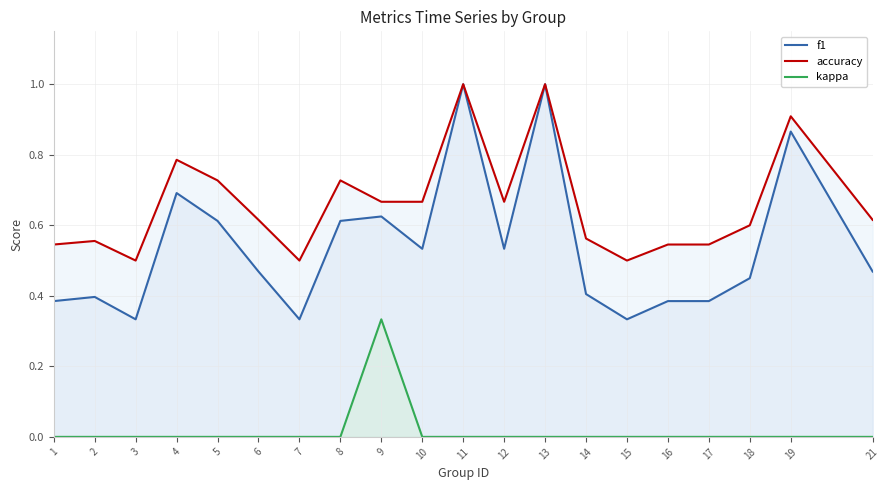

Count the f1 values in the range 0 to 1.

20